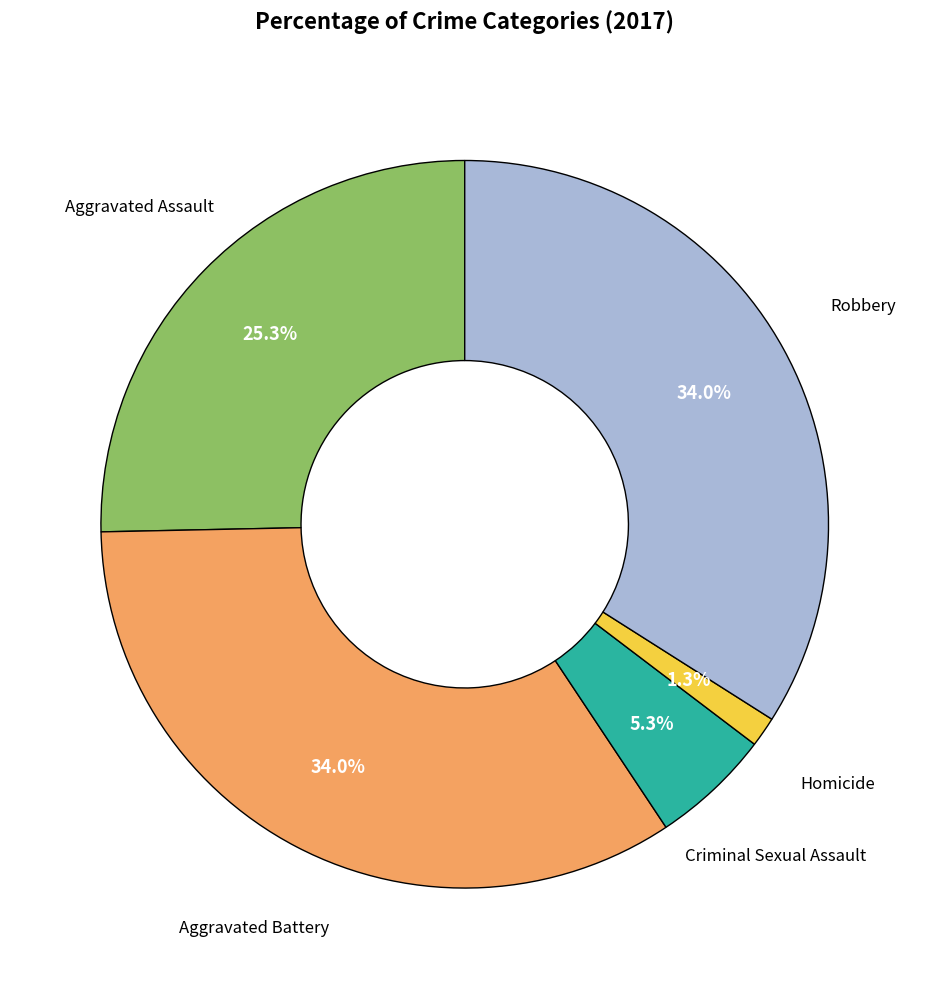

Does any single category account for the majority?

No